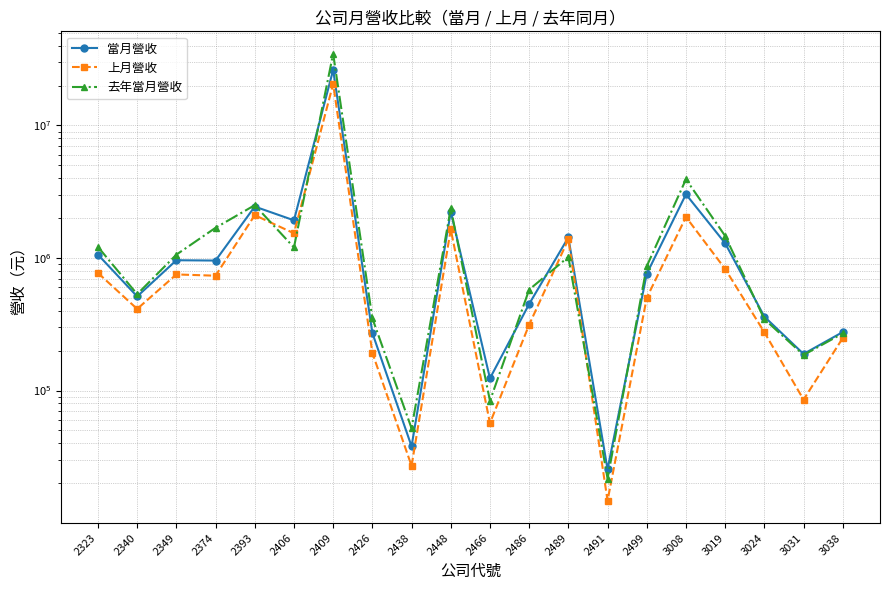

Which category has the highest value in the 去年當月營收 series?

2409